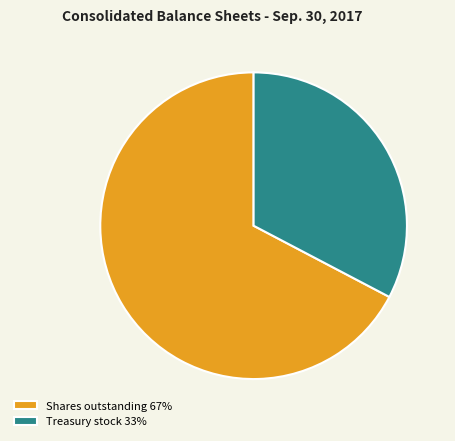

Is the sum of Shares outstanding 67% and Treasury stock 33% greater than half?

Yes